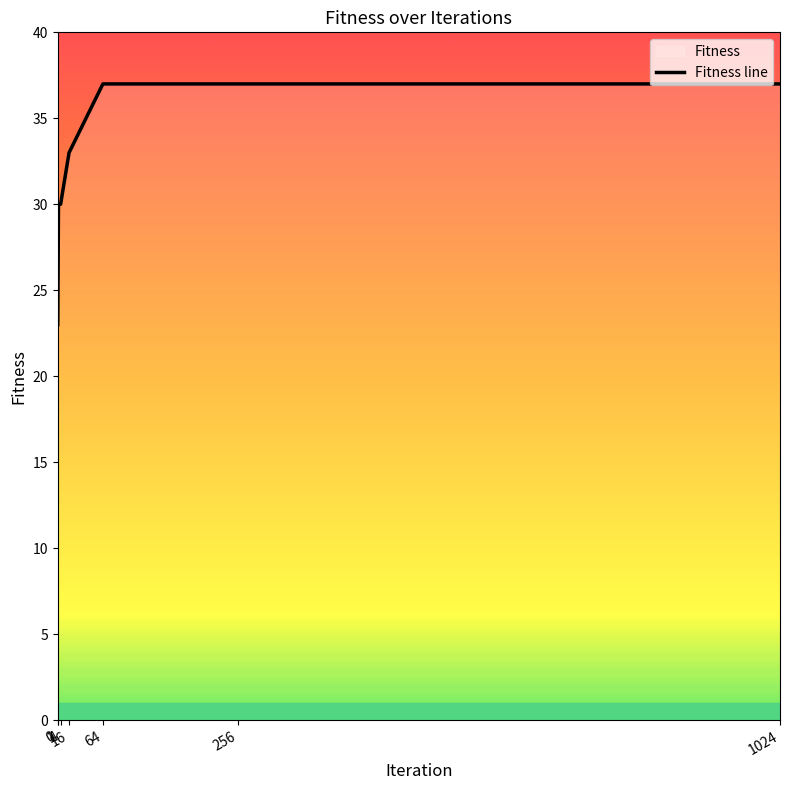

What is the sum of all values?

227